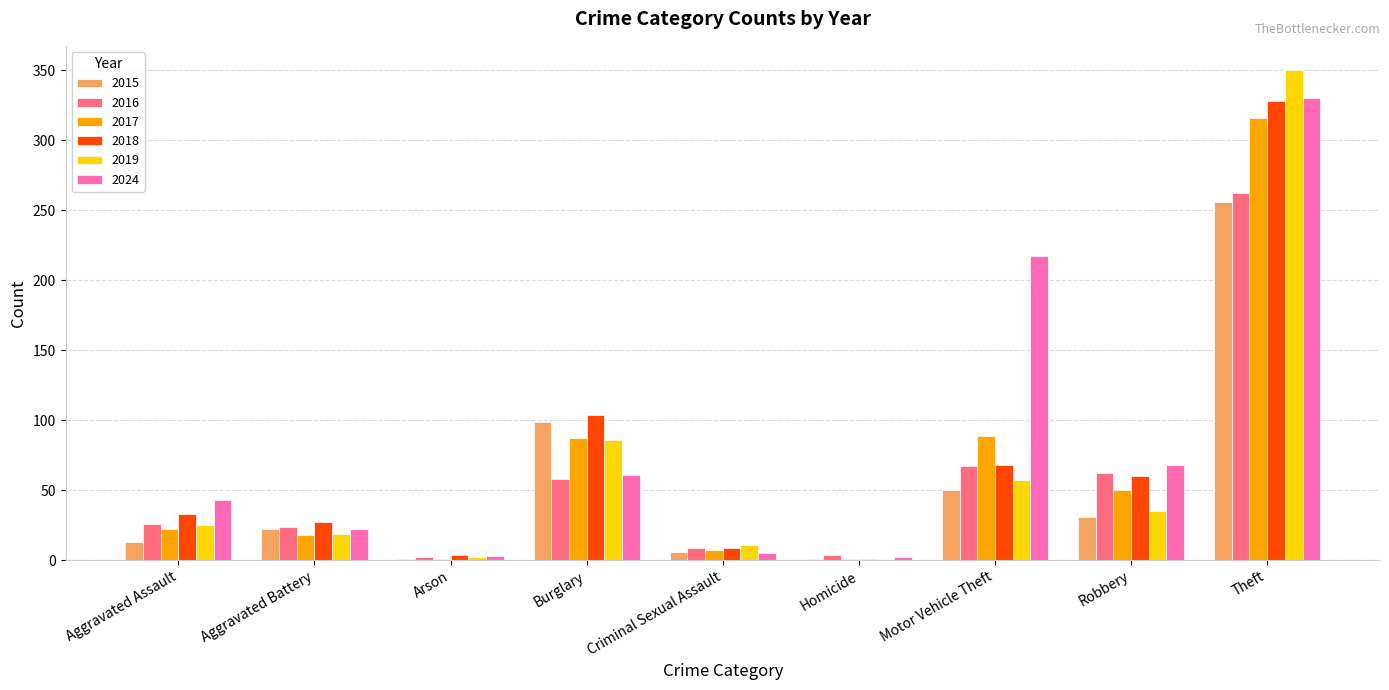

How many data points does each series have?

9